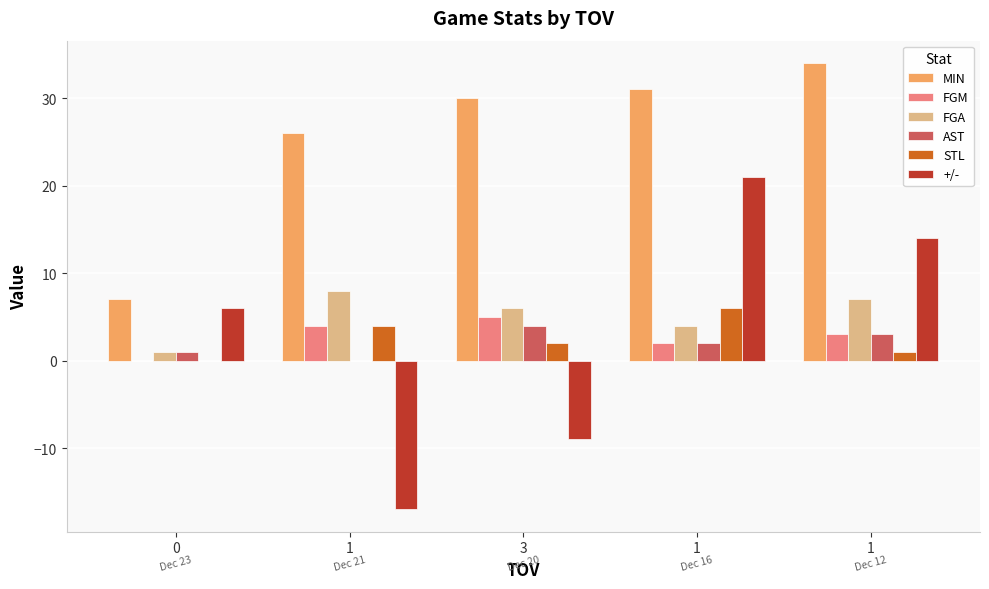

What is the approximate value of AST at 1?

3